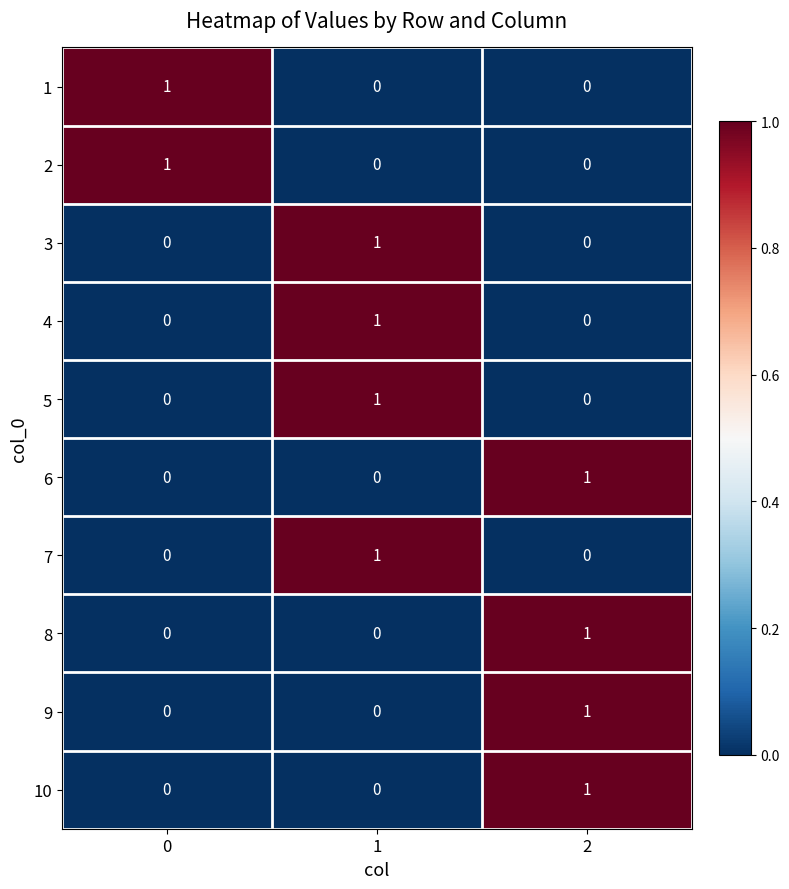

Reading left to right, list all the values displayed in this chart.

1: 1	0	0
2: 1	0	0
3: 0	1	0
4: 0	1	0
5: 0	1	0
6: 0	0	1
7: 0	1	0
8: 0	0	1
9: 0	0	1
10: 0	0	1